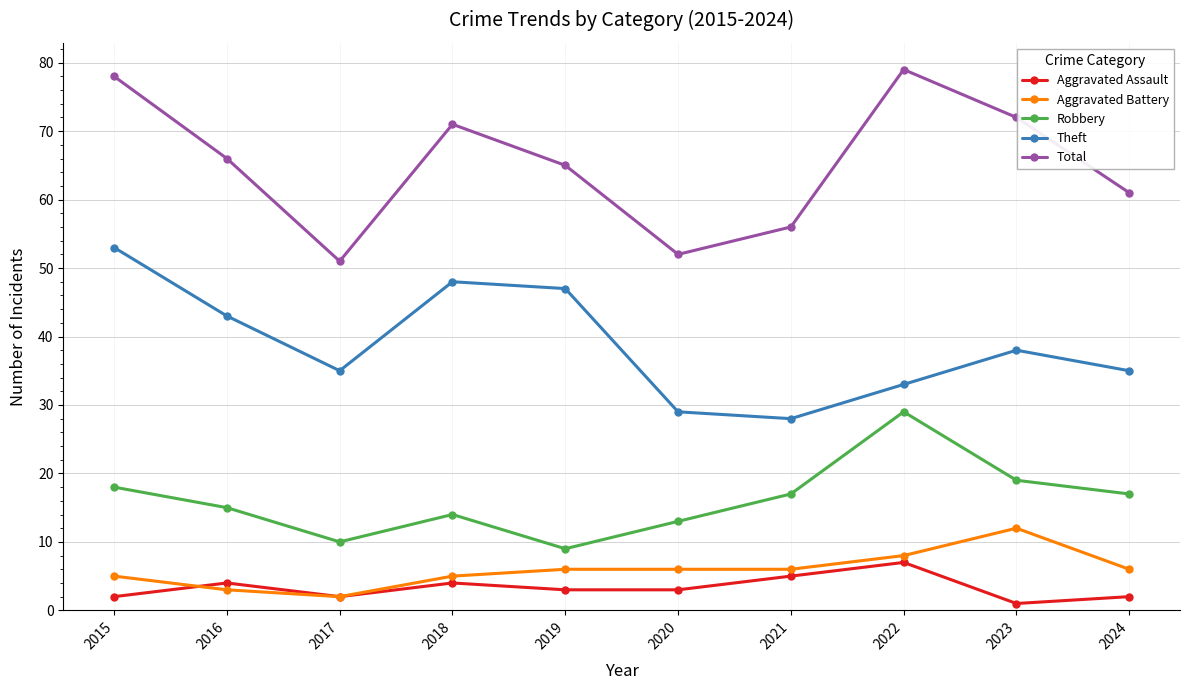

Reading left to right, transcribe all the data shown in this chart.

Aggravated Assault: 2015=2	2016=4	2017=2	2018=4	2019=3	2020=3	2021=5	2022=7	2023=1	2024=2
Aggravated Battery: 2015=5	2016=3	2017=2	2018=5	2019=6	2020=6	2021=6	2022=8	2023=12	2024=6
Robbery: 2015=18	2016=15	2017=10	2018=14	2019=9	2020=13	2021=17	2022=29	2023=19	2024=17
Theft: 2015=53	2016=43	2017=35	2018=48	2019=47	2020=29	2021=28	2022=33	2023=38	2024=35
Total: 2015=78	2016=66	2017=51	2018=71	2019=65	2020=52	2021=56	2022=79	2023=72	2024=61